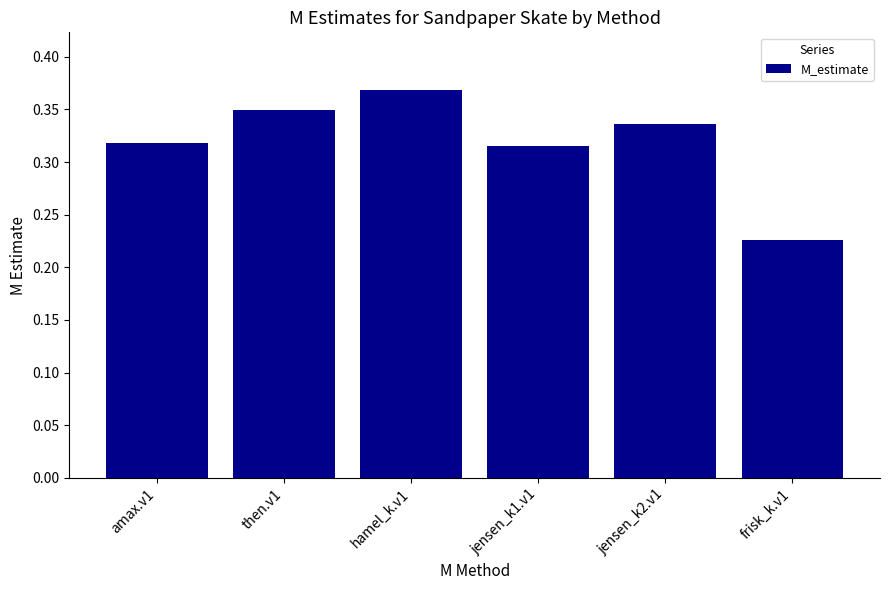

What is the sum of all values?

1.9